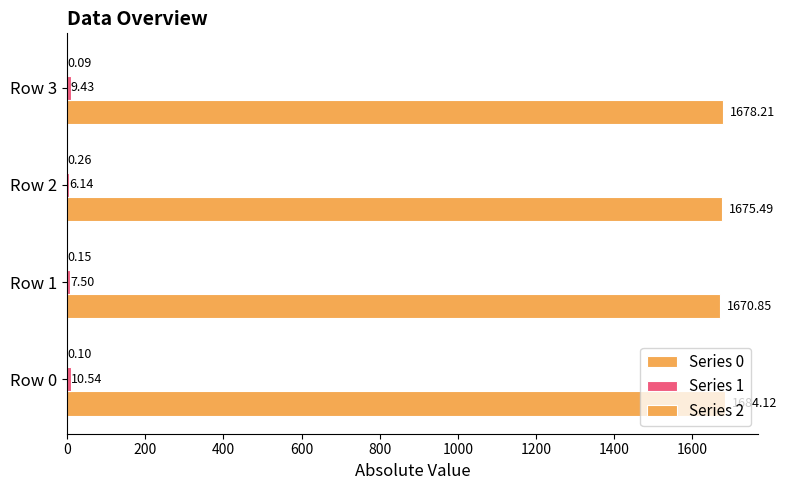

How many series are shown in this chart?

3